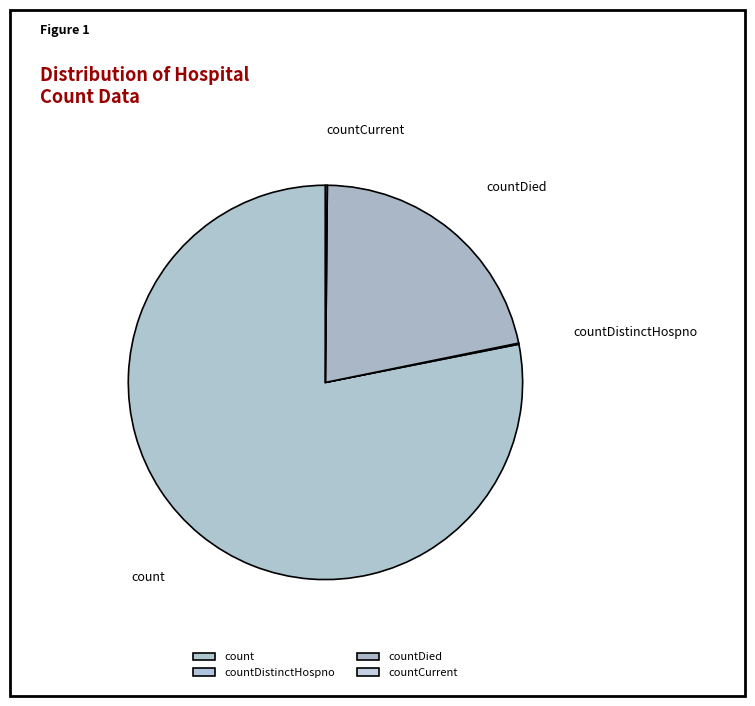

Which category accounts for the majority?

count